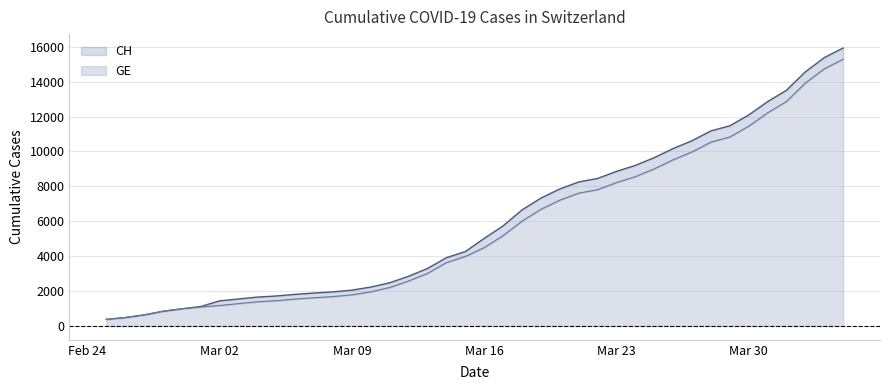

True or false: GE and CH cross at least once.

False